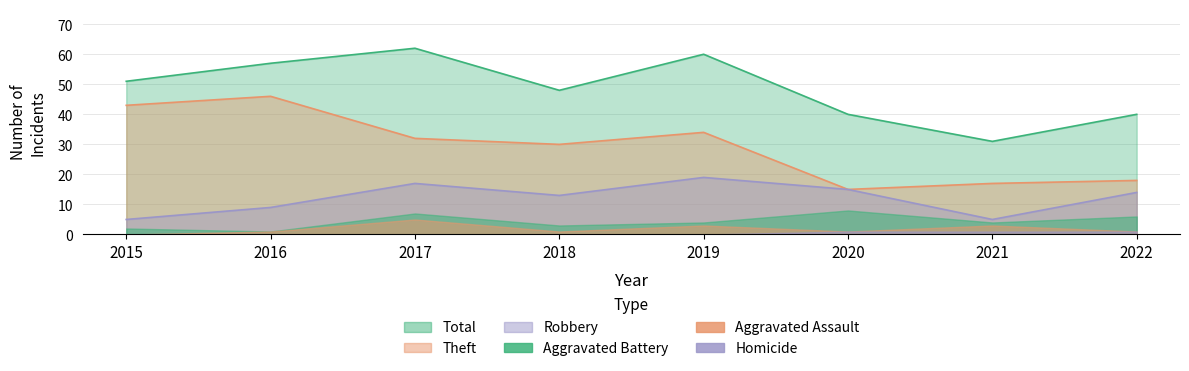

Where does the Total series first go above 51?

2016